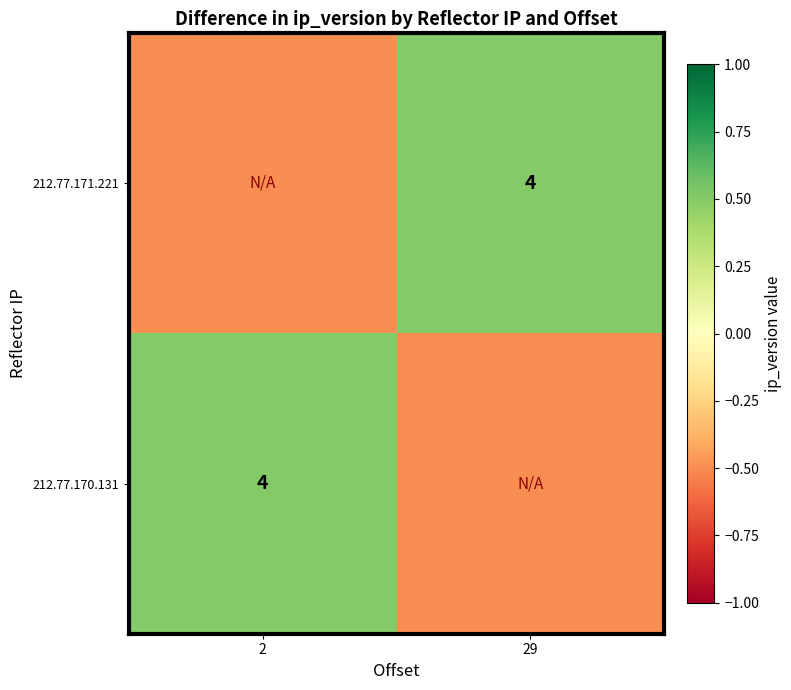

Is it true that 212.77.170.131 equals 4.0 at 2?

True